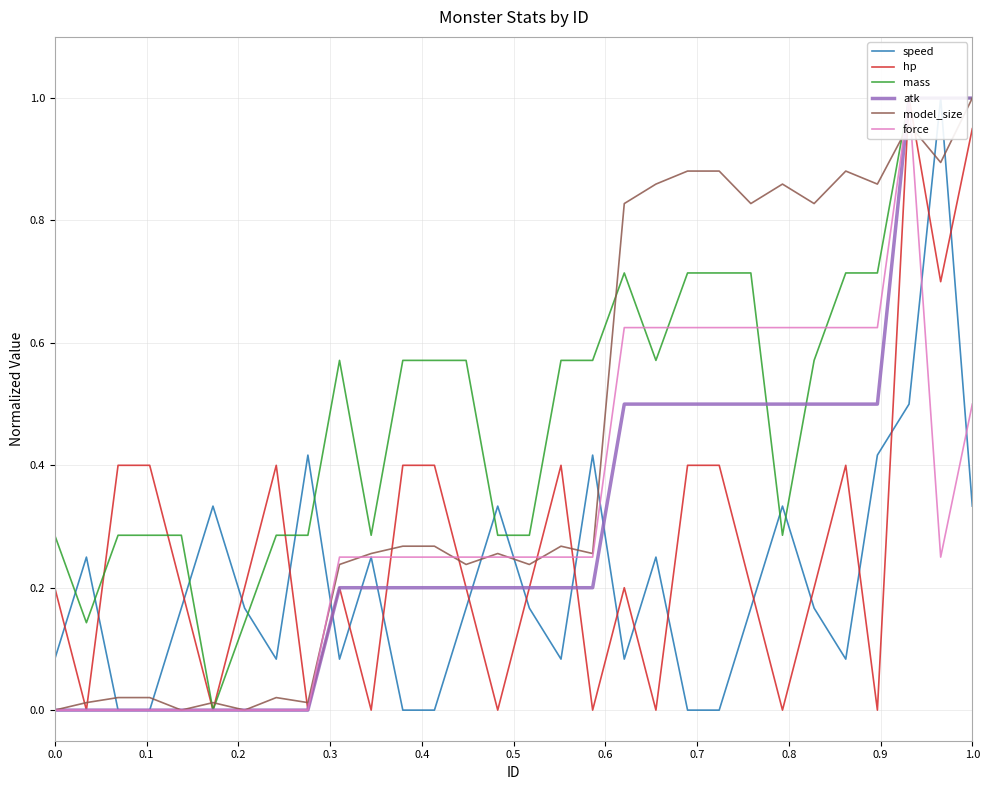

Count the atk values in the range 0 to 1.

30